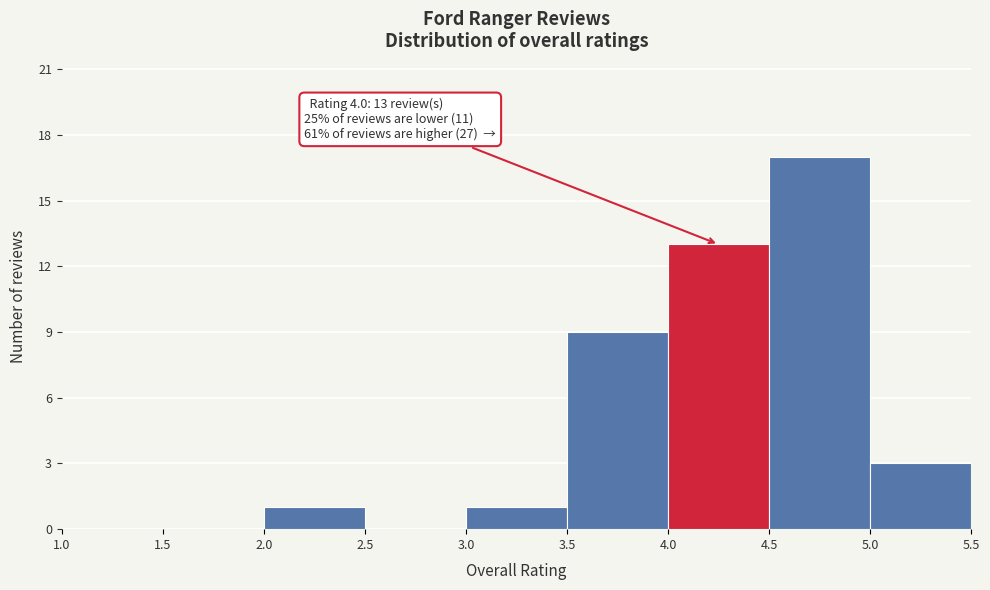

Over which range of the x-axis is the bar tallest?

4.5 to 5.0